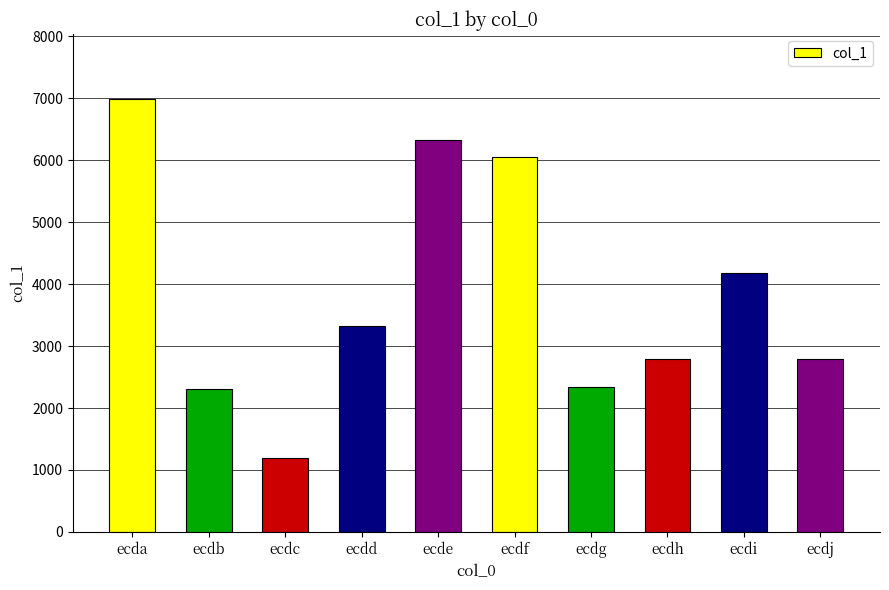

True or false: the data shows 2348 at ecdg.

True